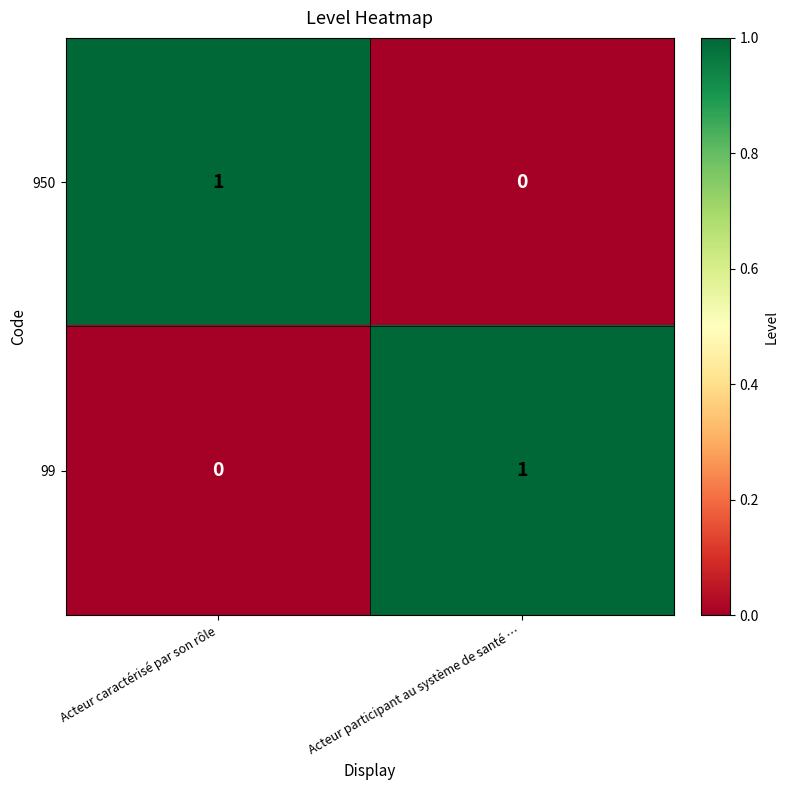

Which category has the highest value in the 99 series?

Acteur participant au système de santé …